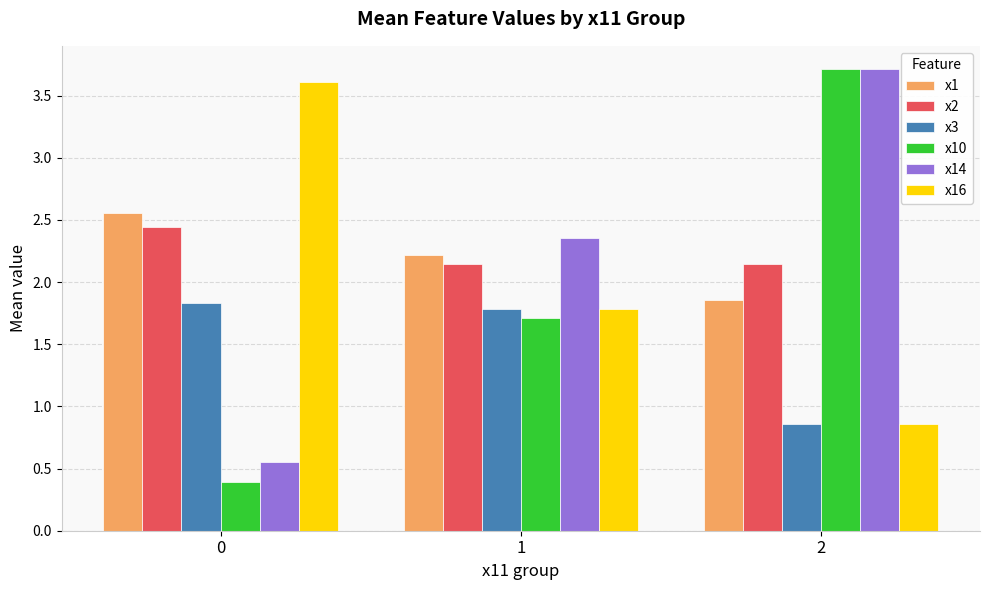

How many x10 values are between 0 and 3?

2